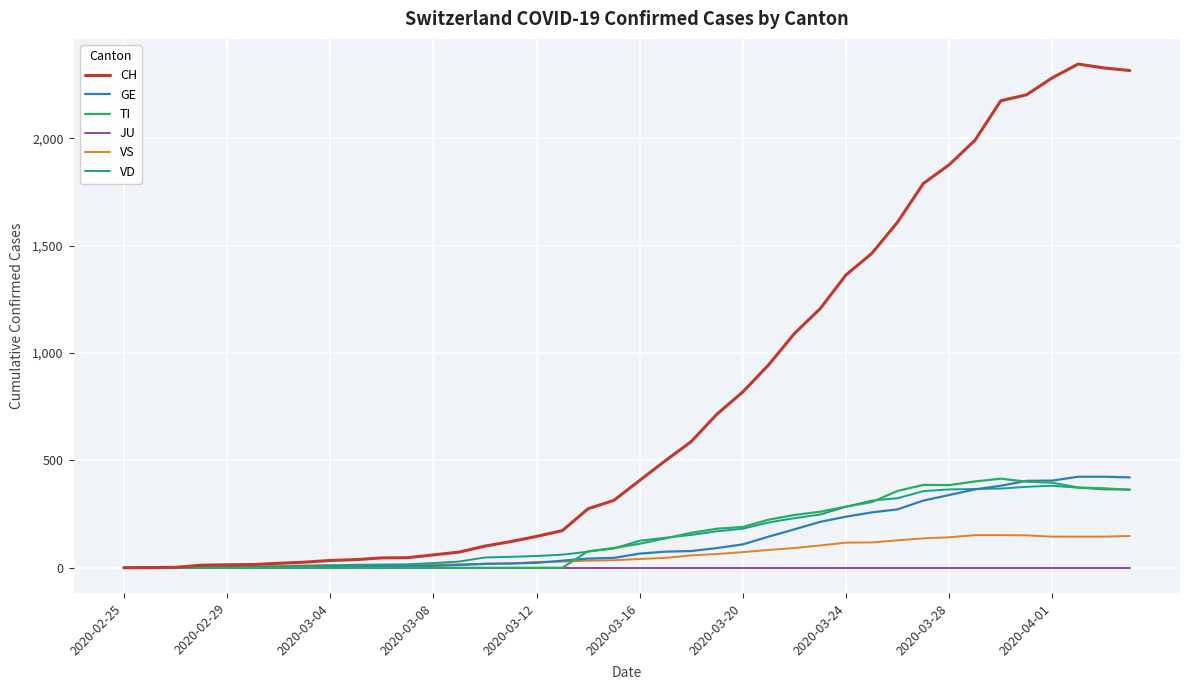

After their last crossing, which series has the higher values: VS or VD?

VD